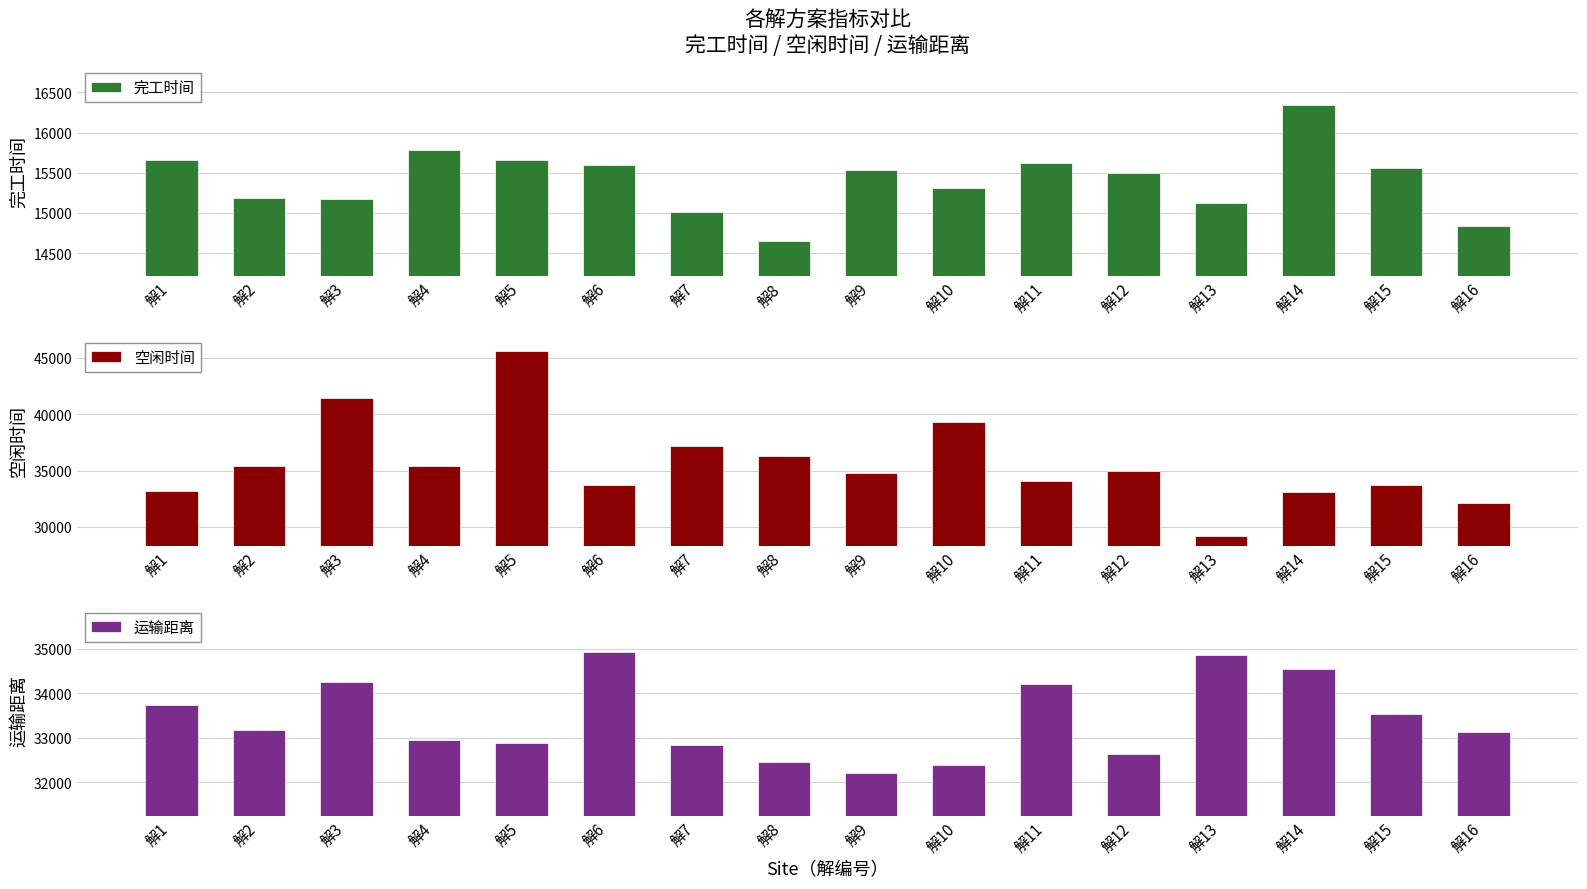

The value of 完工时间 at 解6 is 8616.5. True or false?

False